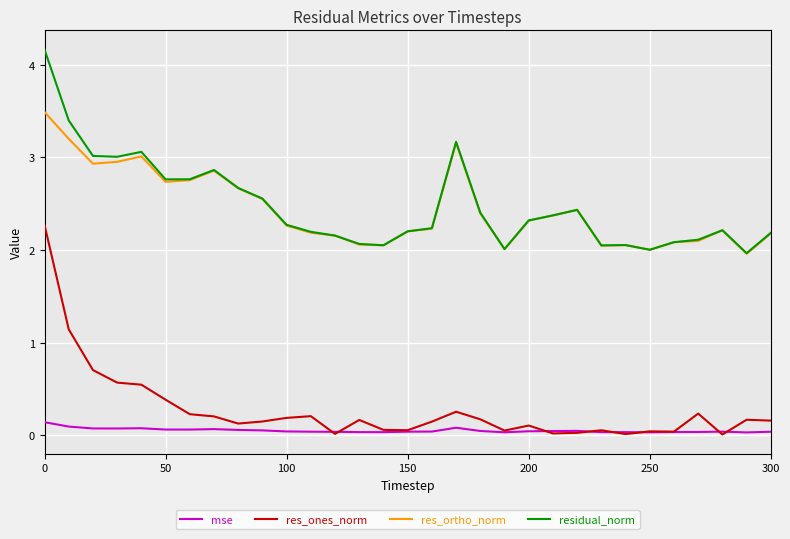

Count the number of categories in the chart.

31